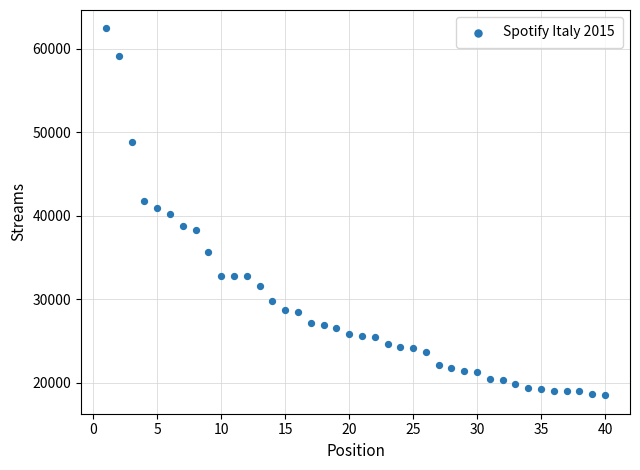

What is the range of Y values (max minus min)?

43993